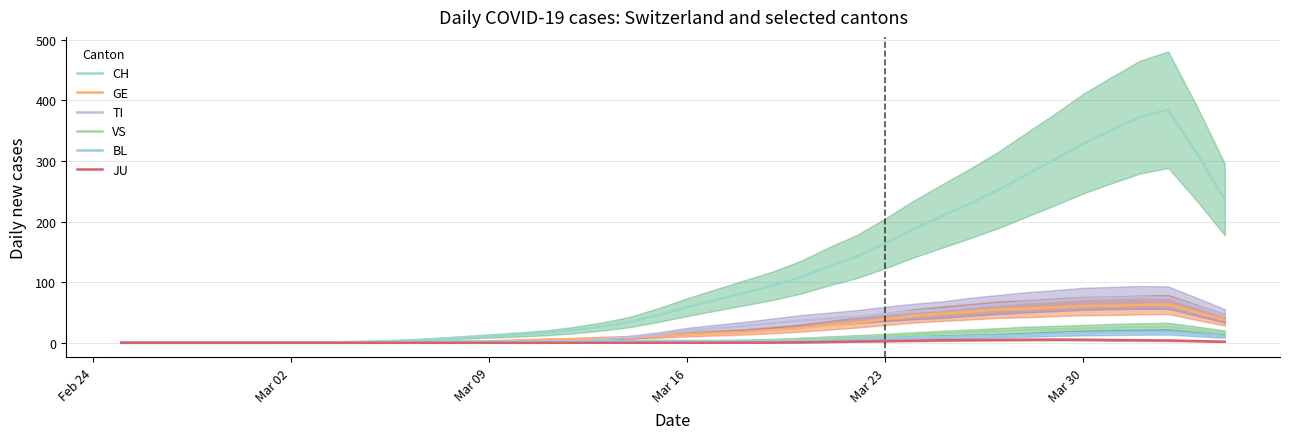

Does the chart have visible grid lines?

Yes